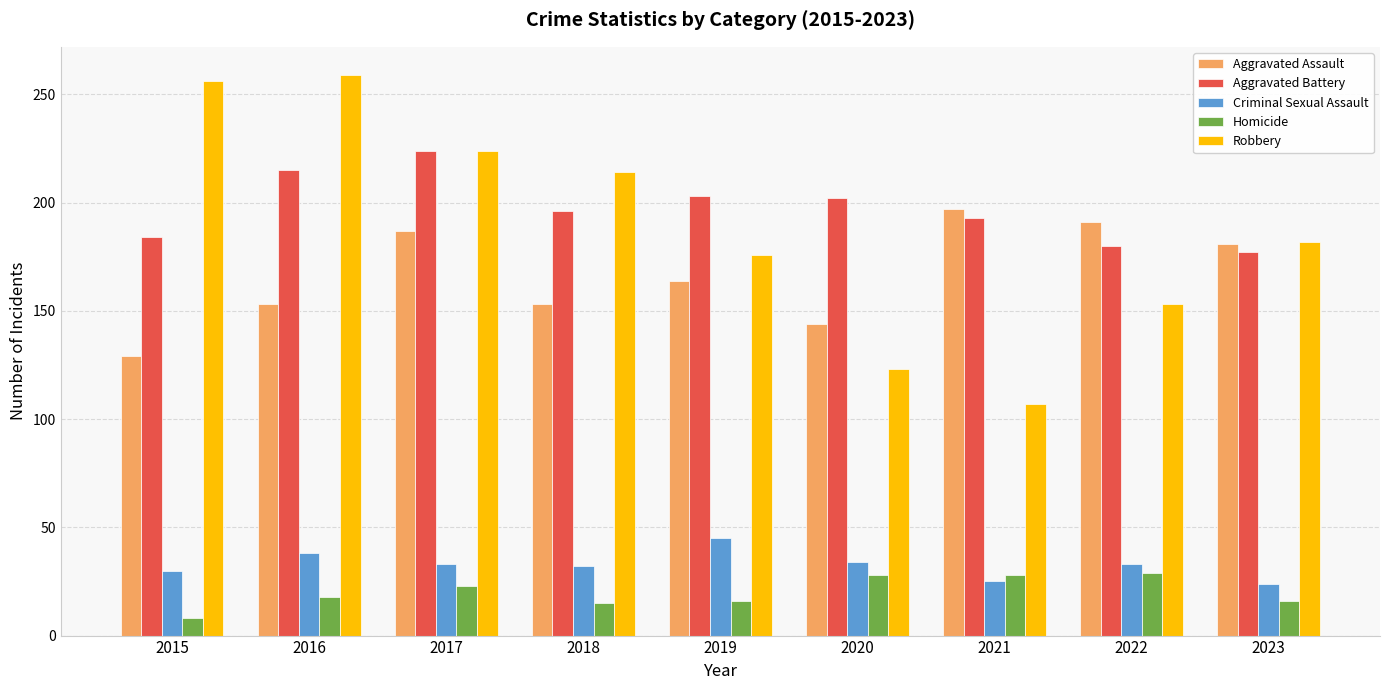

True or false: Robbery has a value of 259 at 2016.

True